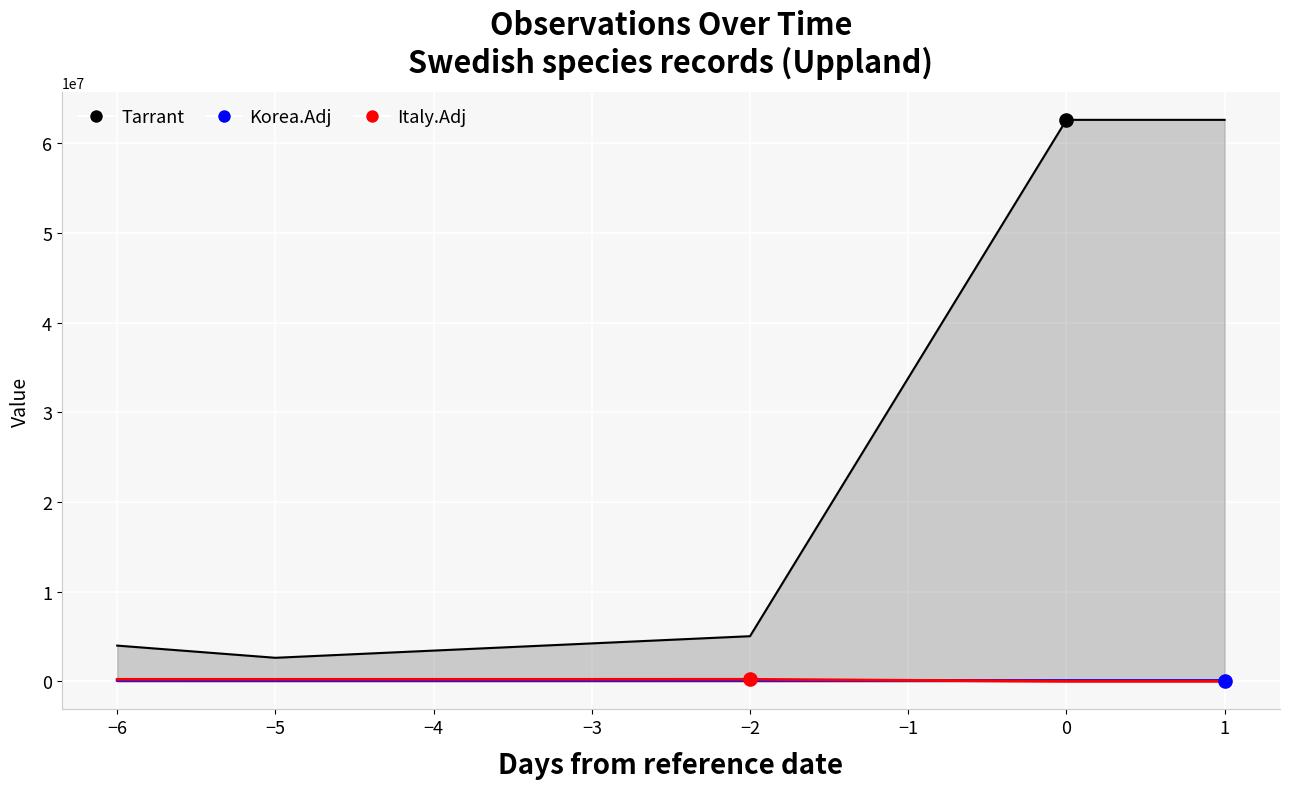

Which series has the largest Y range (max minus min)?

Tarrant